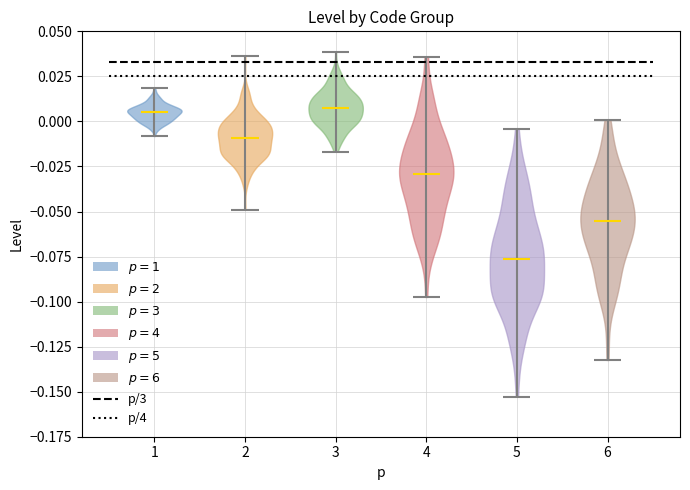

Which violin has the lowest median line?

5